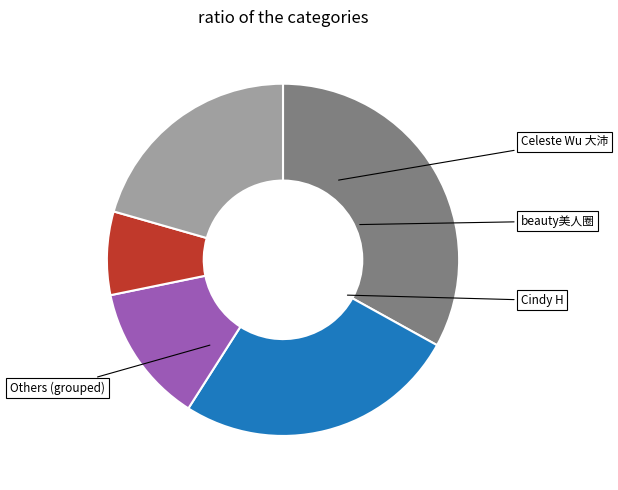

Does any single category account for the majority?

No